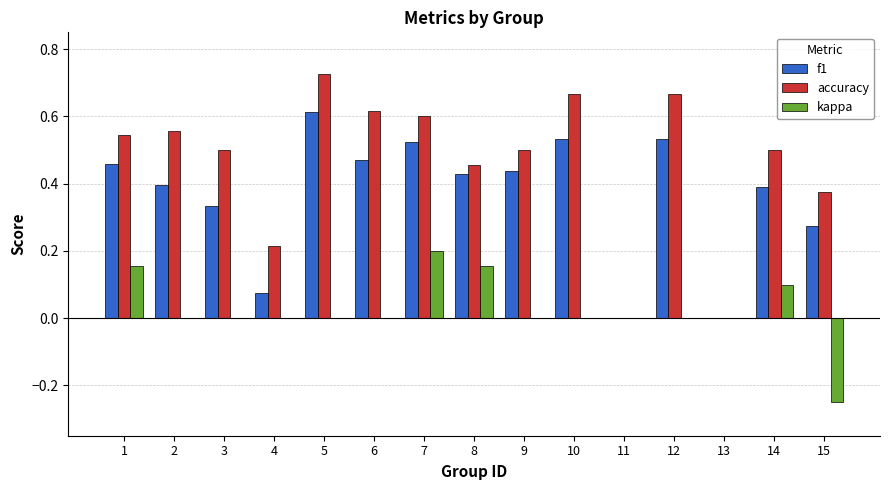

Which series has the largest total across all categories?

accuracy